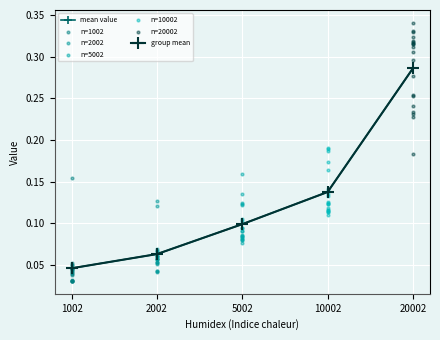

Which series contains the lowest Y value?

1002